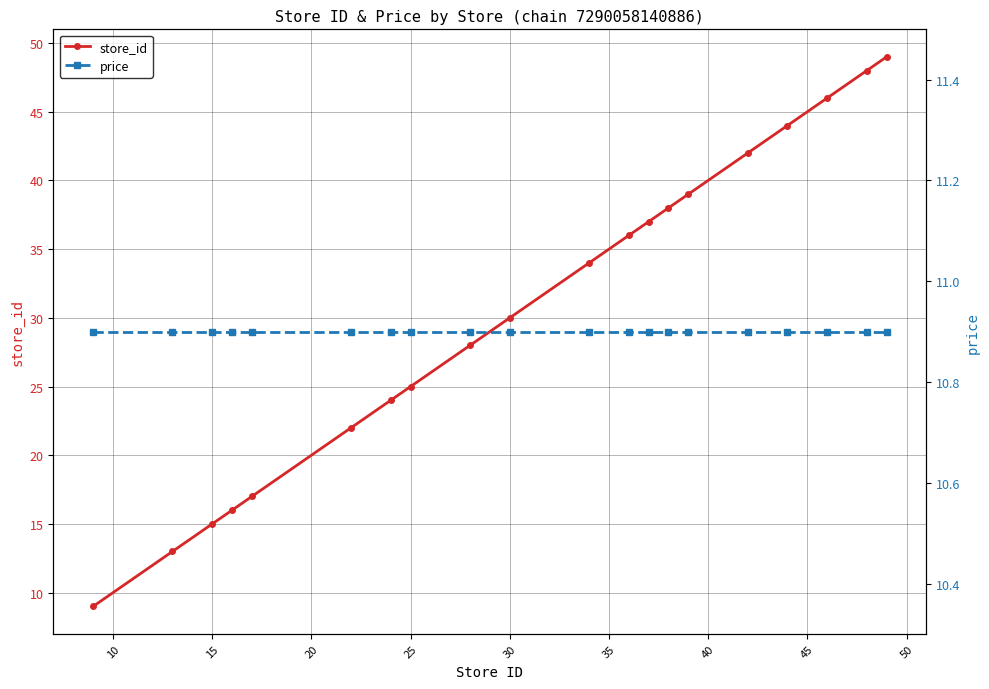

What is the maximum value for store_id?

49